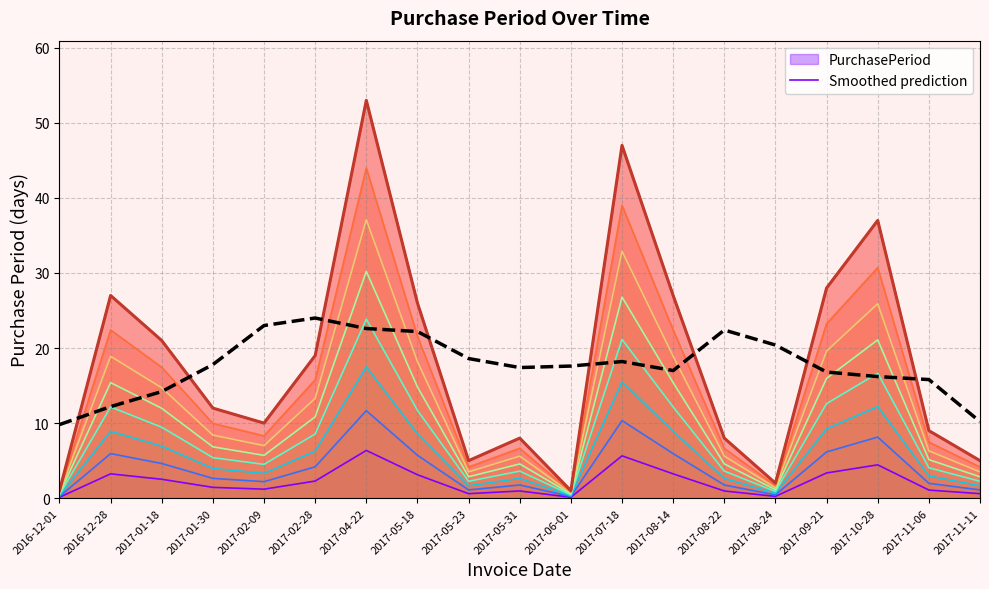

What value does the PurchasePeriod series have at 2017-01-30?

12.0